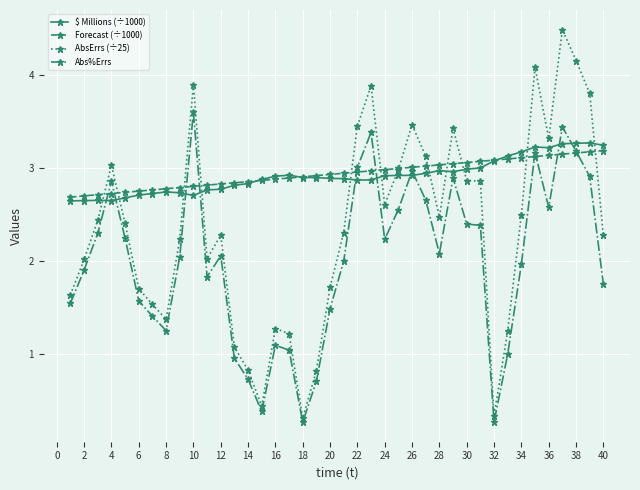

True or false: AbsErrs (÷25) and Abs%Errs cross at least once.

False